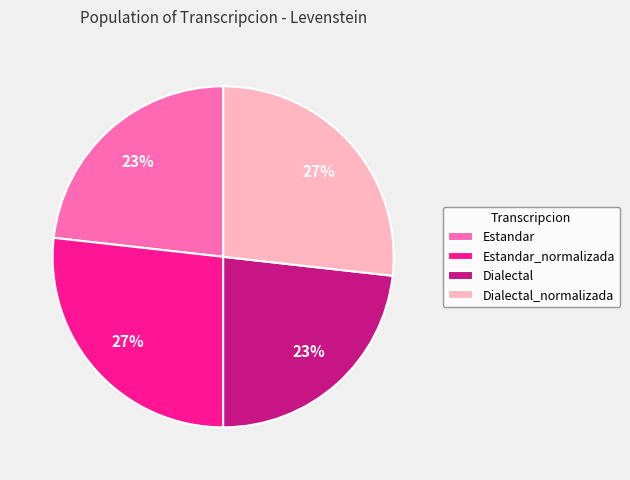

To the nearest percent, what portion does Dialectal_normalizada represent?

27%